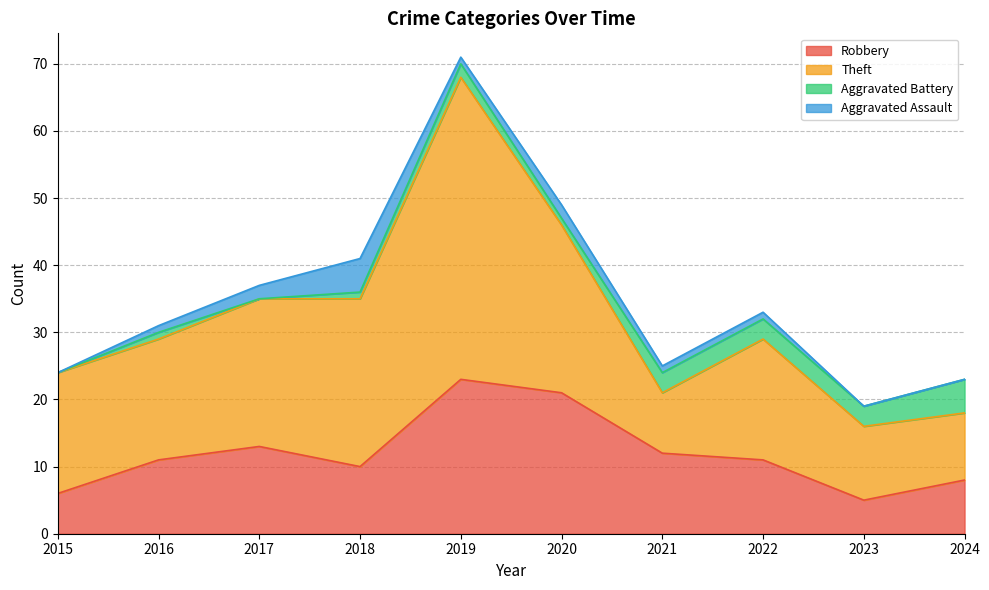

At how many categories does at least one series exceed 23?

3